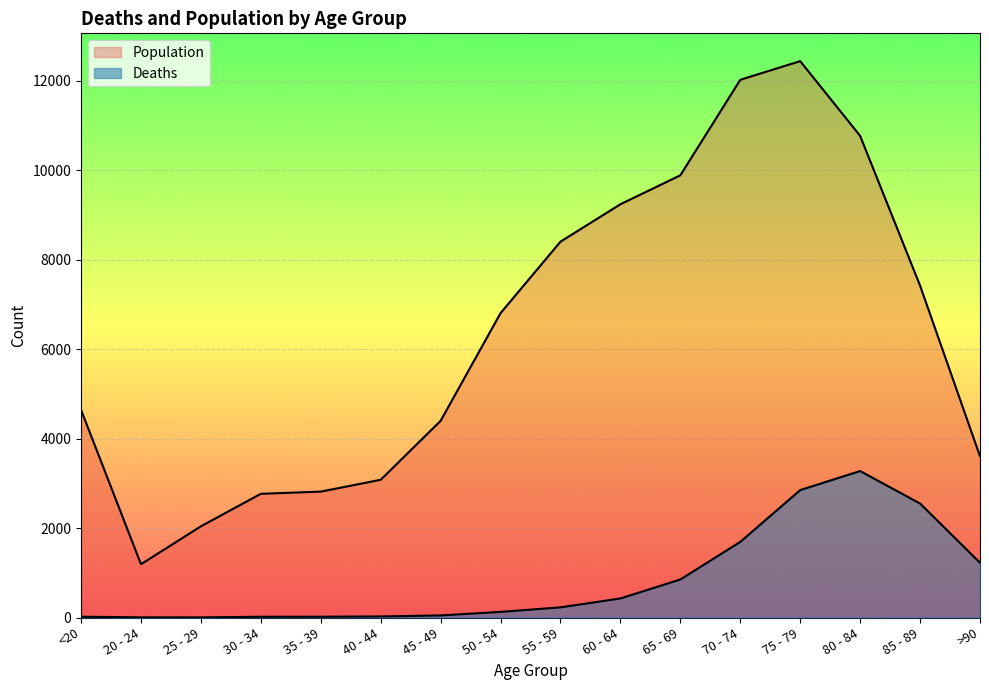

What is the average value of the Deaths series?

834